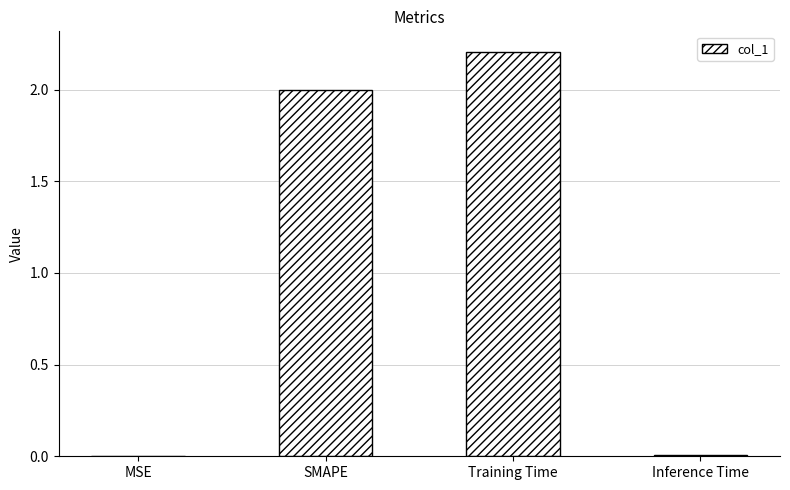

What is the change in value from SMAPE to Inference Time?

-2.0